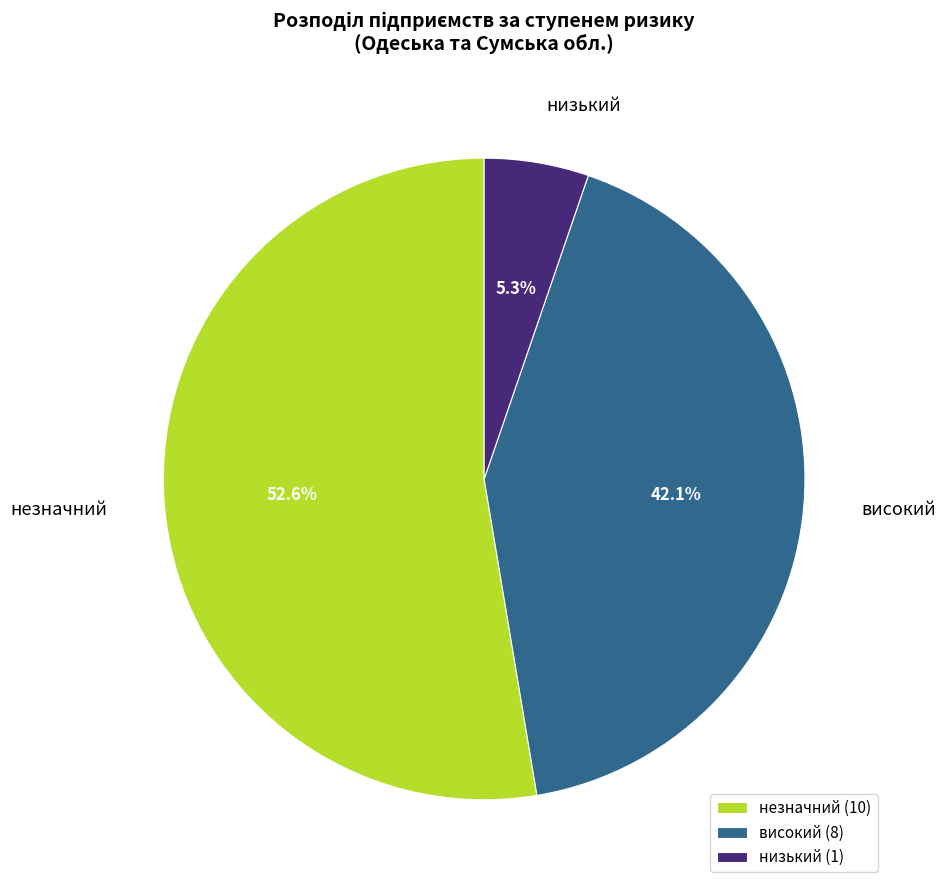

How many segments does this pie chart have?

3